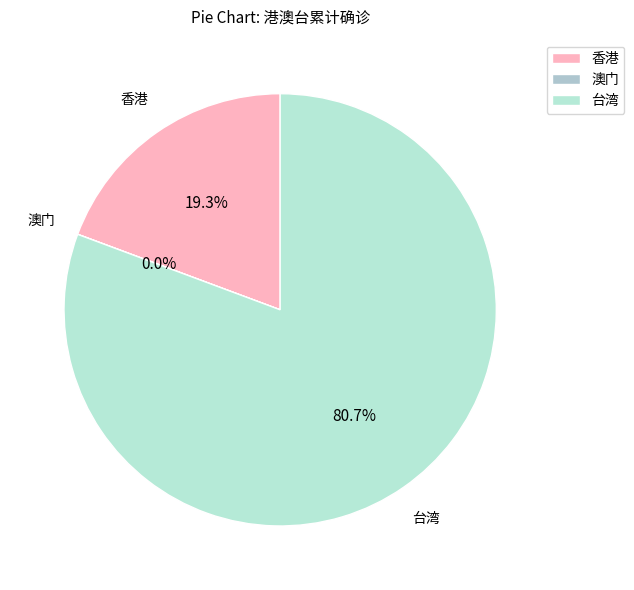

What percentage is the 香港 slice, to the nearest percent?

19%